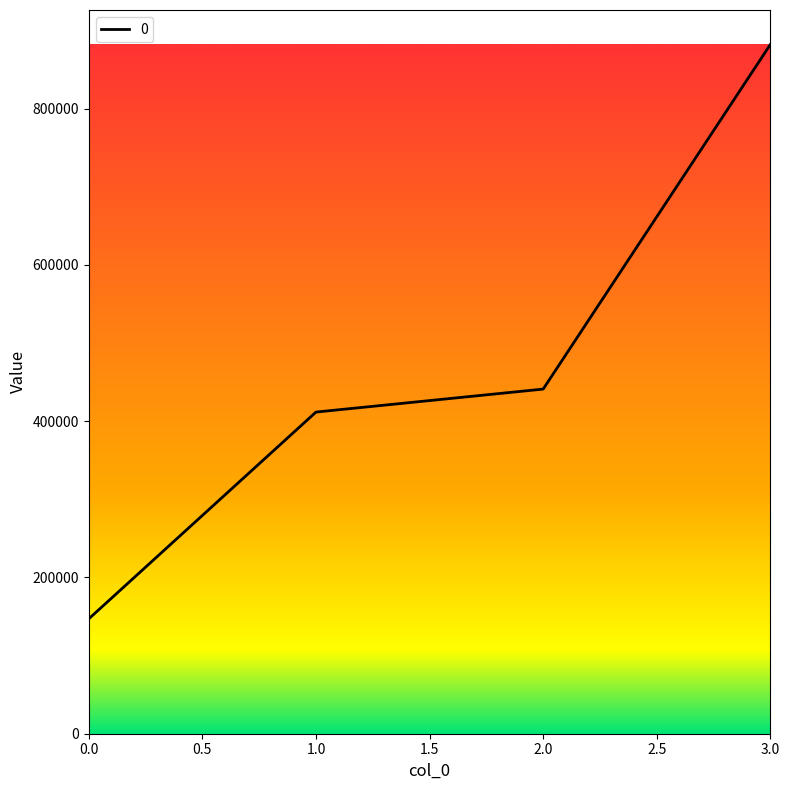

What is the difference between the maximum and minimum values?

735000